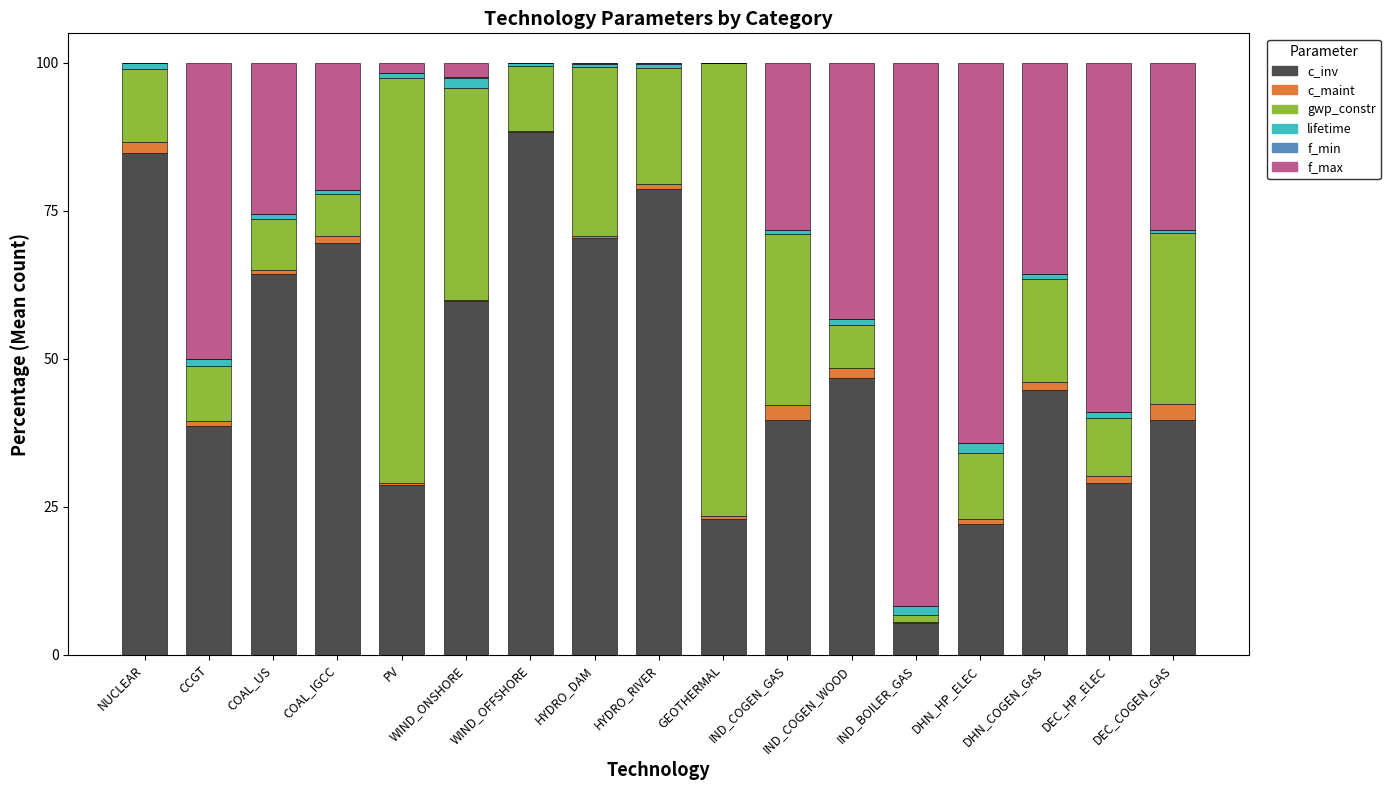

True or false: c_inv has a value of 107.1 at WIND_ONSHORE.

False